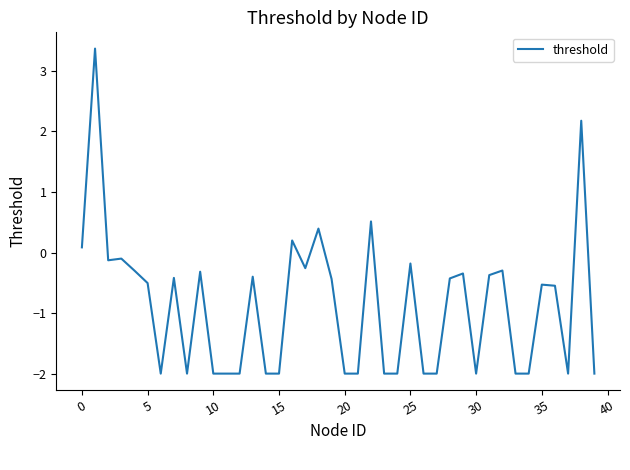

How many positive values are there?

6